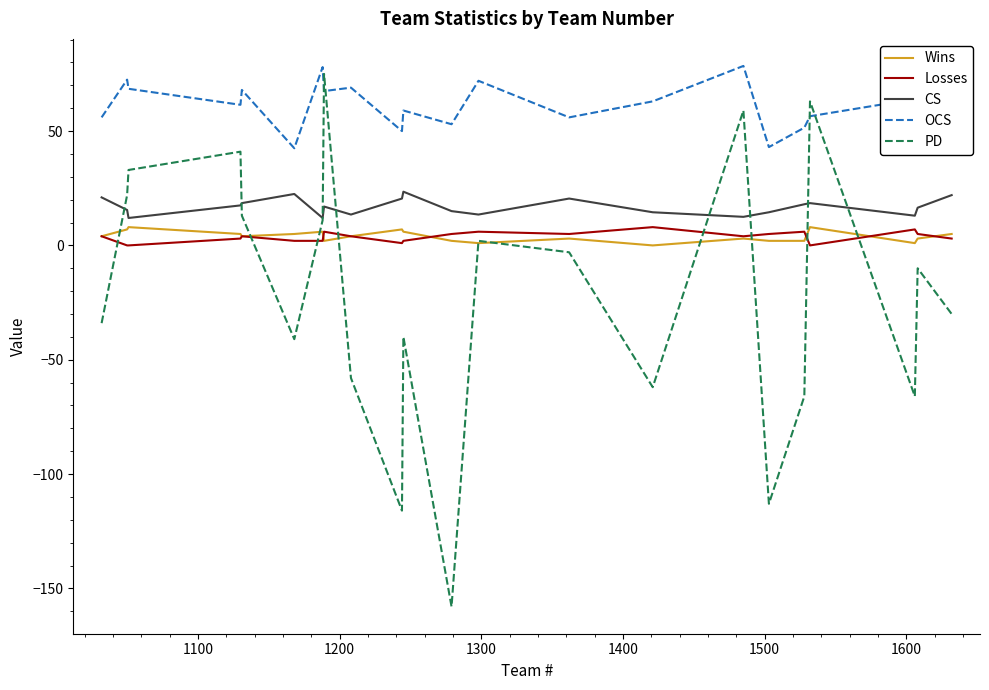

True or false: CS has more than 2 interior local peaks.

True